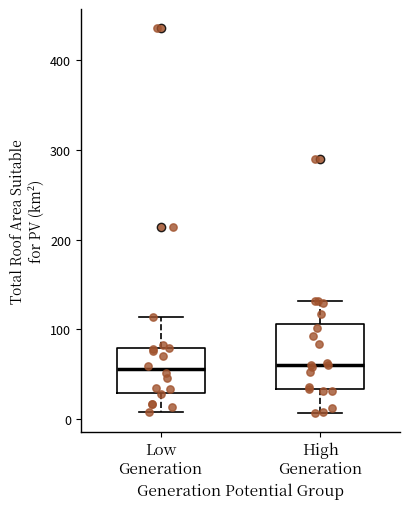

Comparing the boxes themselves (not the whiskers), which one is the tallest?

High Generation